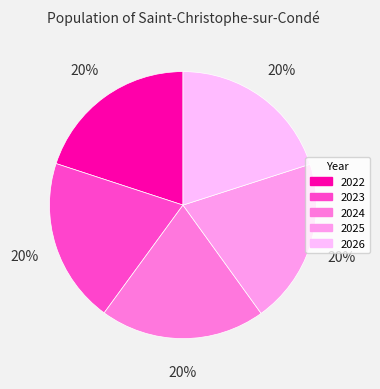

Which category has the smallest portion of the pie?

2022